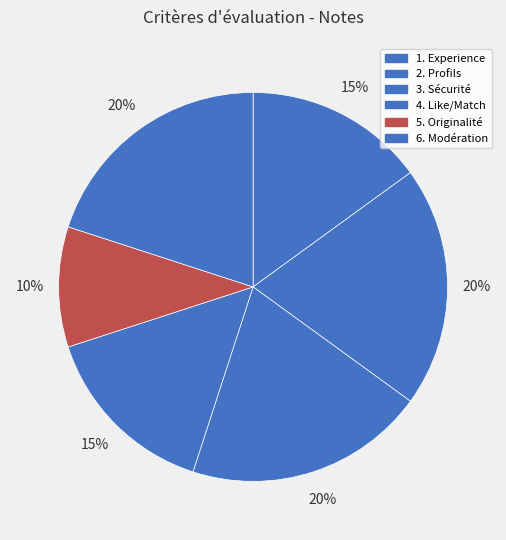

The 3. Sécurité slice represents 20% of the pie. True or false?

True